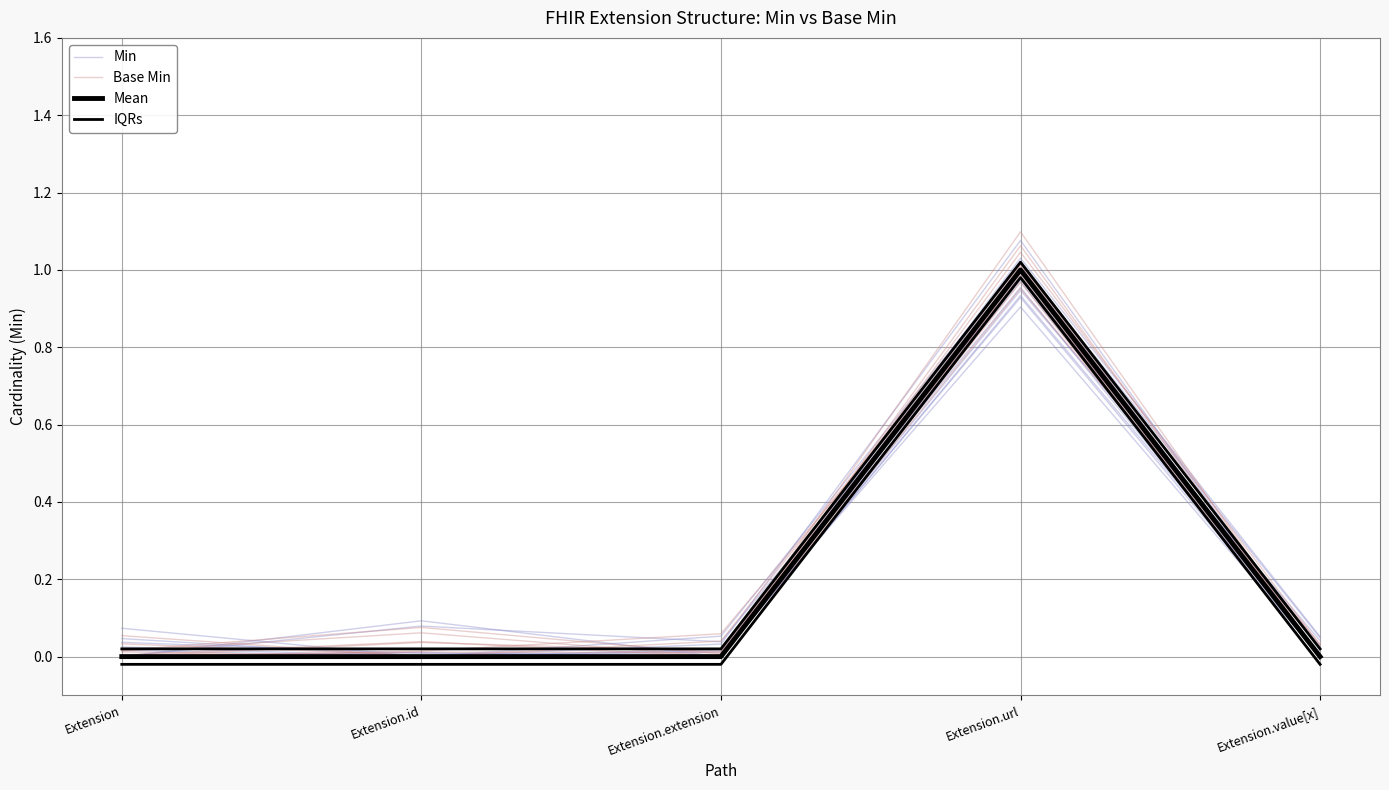

True or false: Base Min has a value of 1.0 at Extension.url.

True